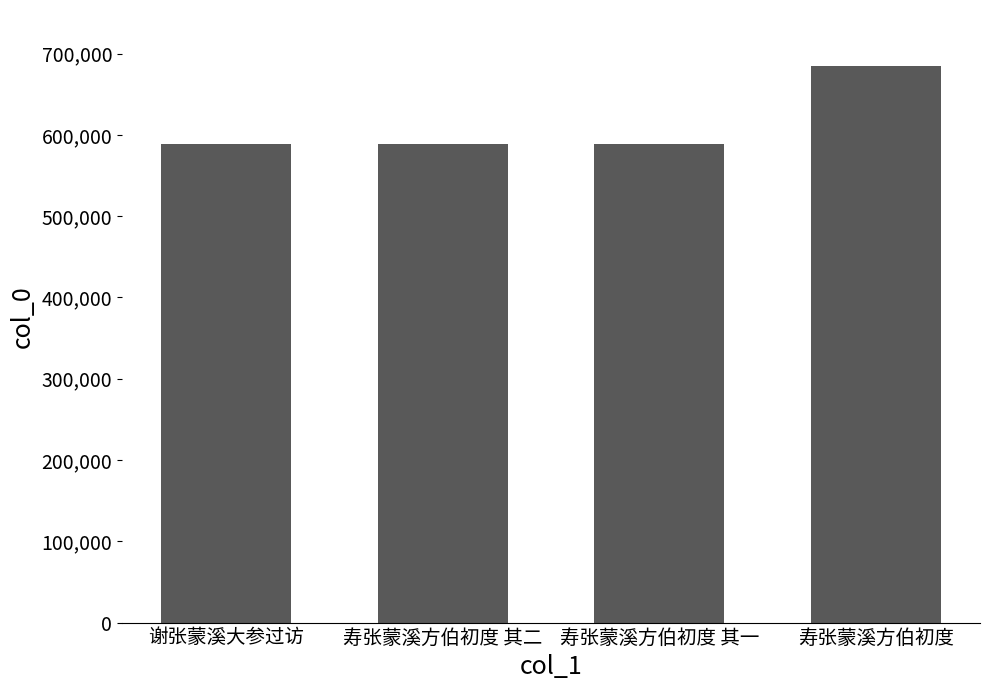

True or false: the data shows 210472 at 谢张蒙溪大参过访.

False